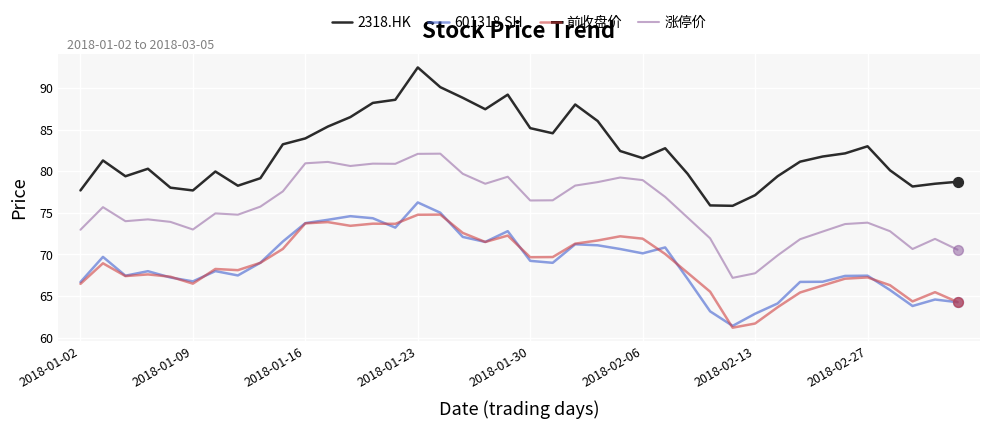

Which series has the largest total across all categories?

2318.HK